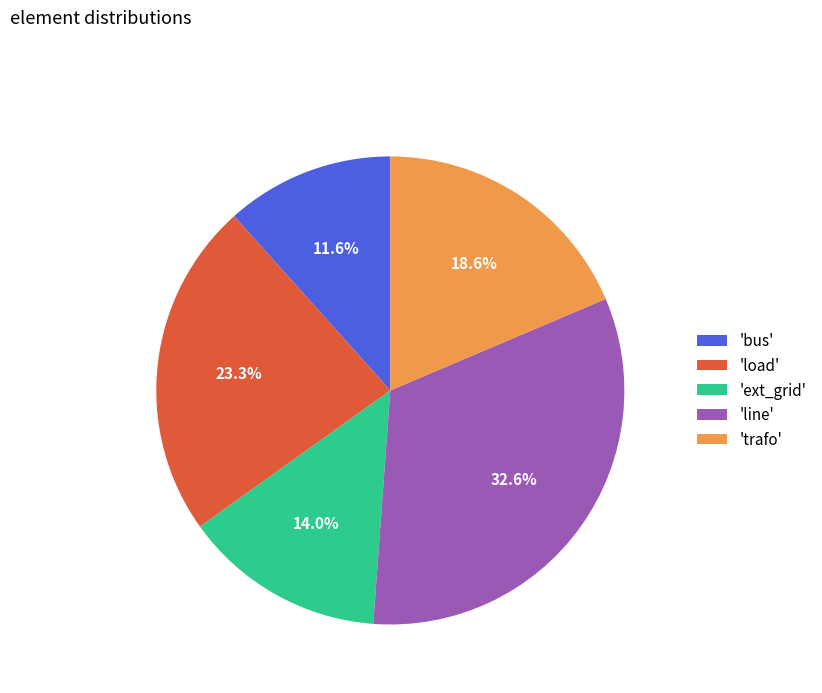

Rank the categories by value from highest to lowest.

'line', 'load', 'trafo', 'ext_grid', 'bus'